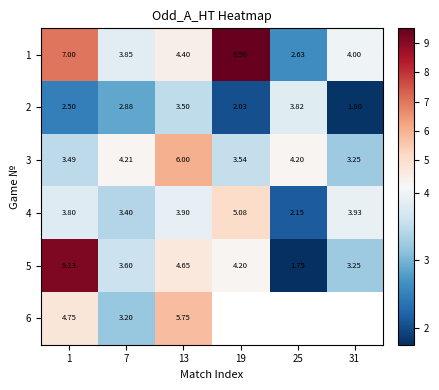

At how many categories does at least one series exceed 7?

2